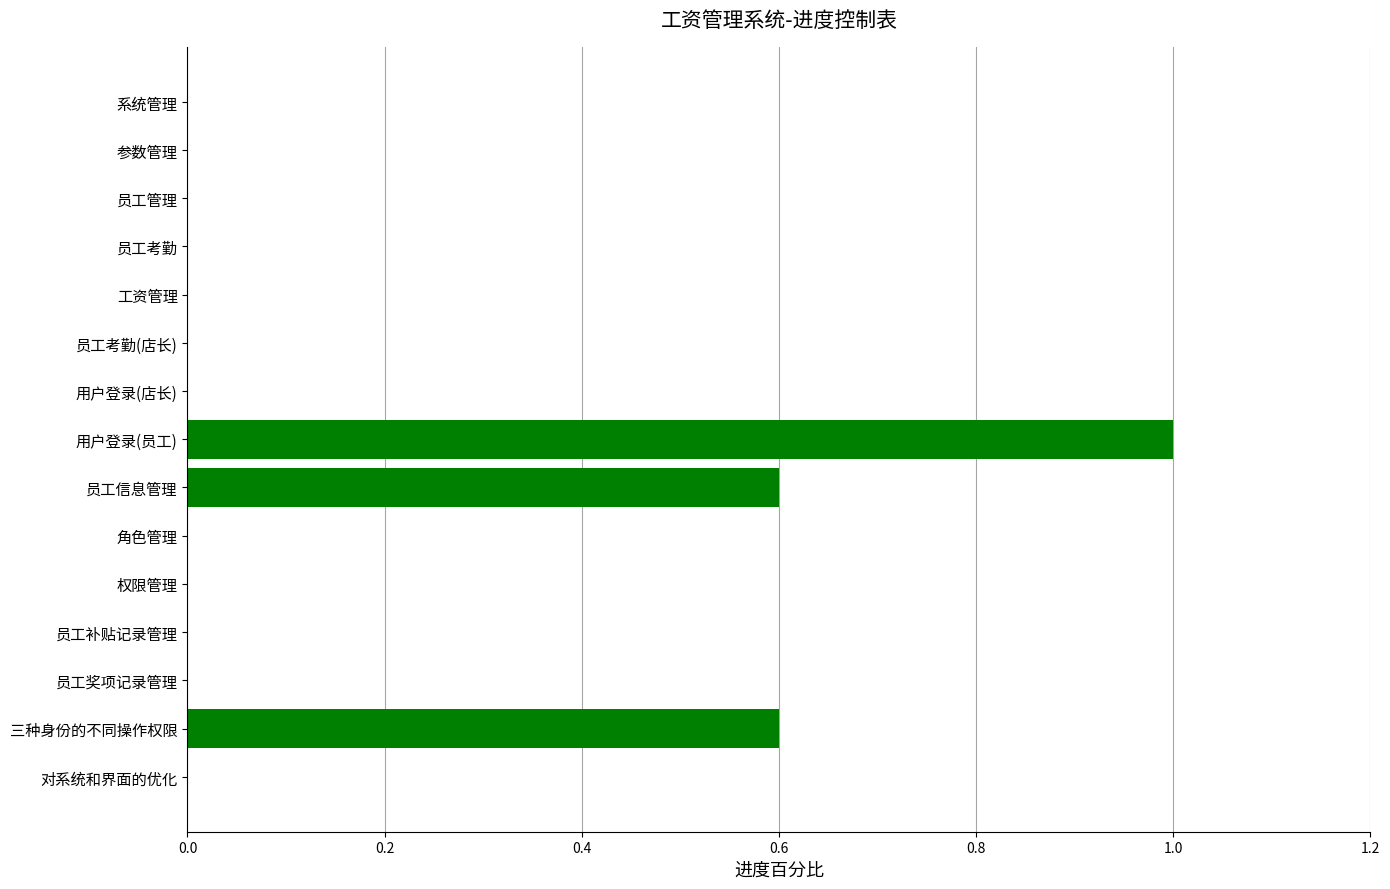

What is the maximum value shown in the chart?

1.0